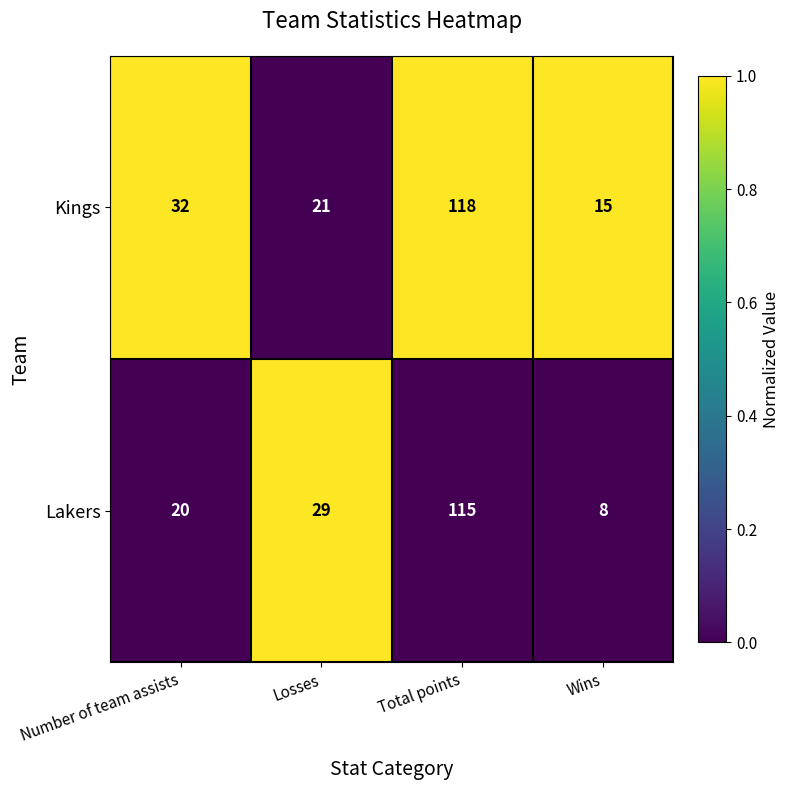

Reading right to left, what are all the values shown in this chart?

Kings: Wins=15	Total points=118	Losses=21	Number of team assists=32
Lakers: Wins=8	Total points=115	Losses=29	Number of team assists=20